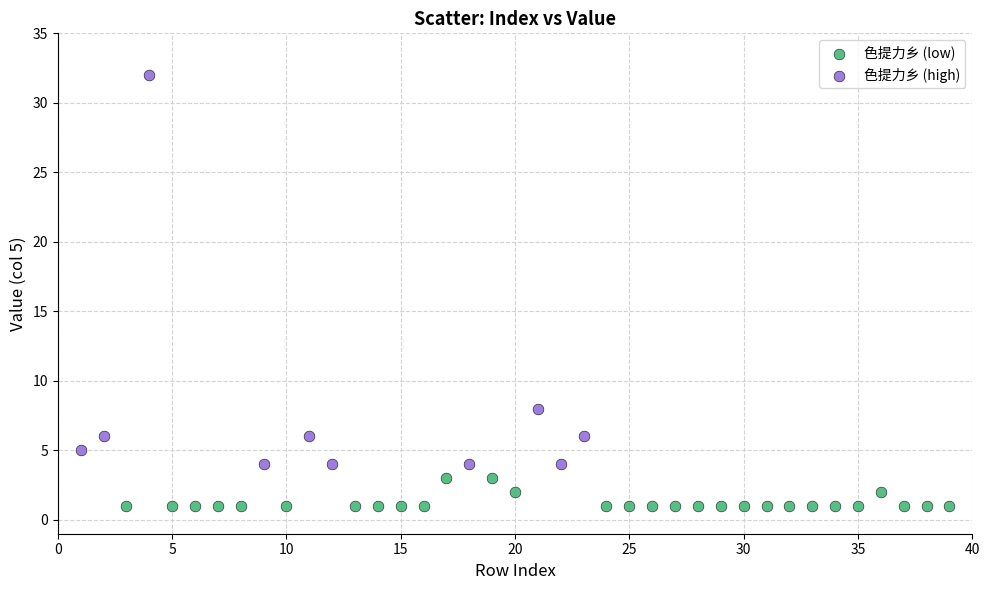

Which series contains the highest Y value?

色提力乡 (high)